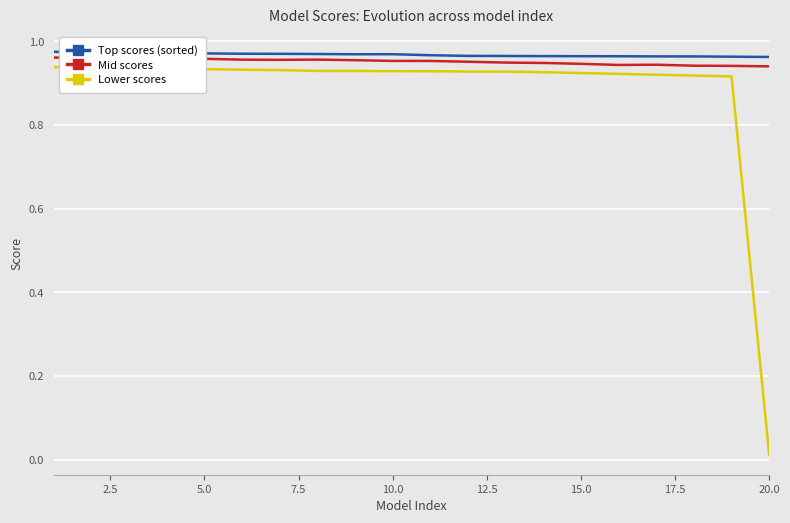

What are all the series names shown in the legend?

Top scores (sorted), Mid scores, Lower scores